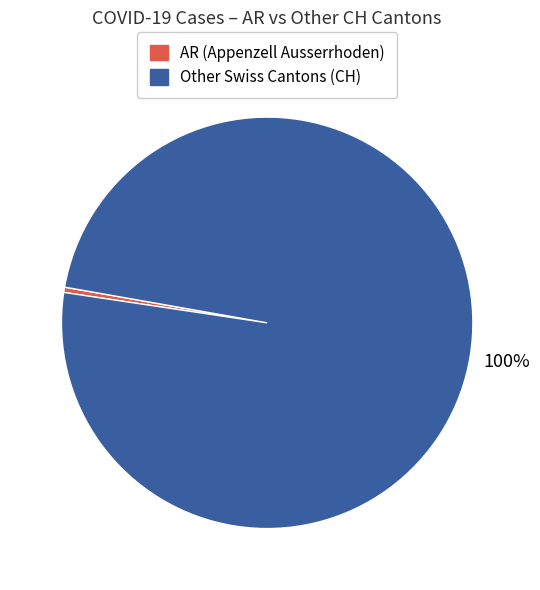

Is there any slice that represents more than half of the pie?

Yes